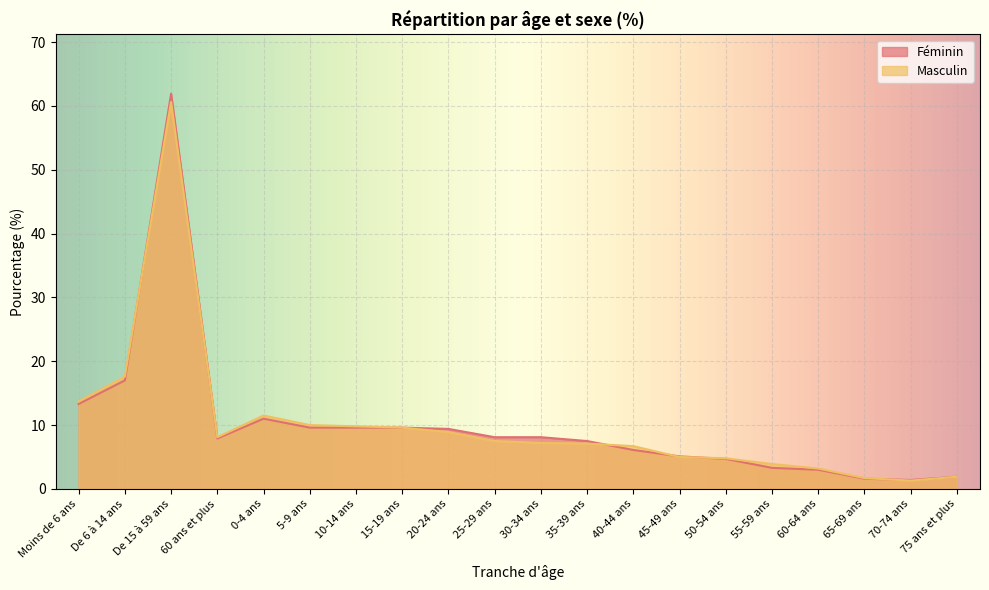

At 60 ans et plus, list the series in order from smallest to largest.

Féminin, Masculin